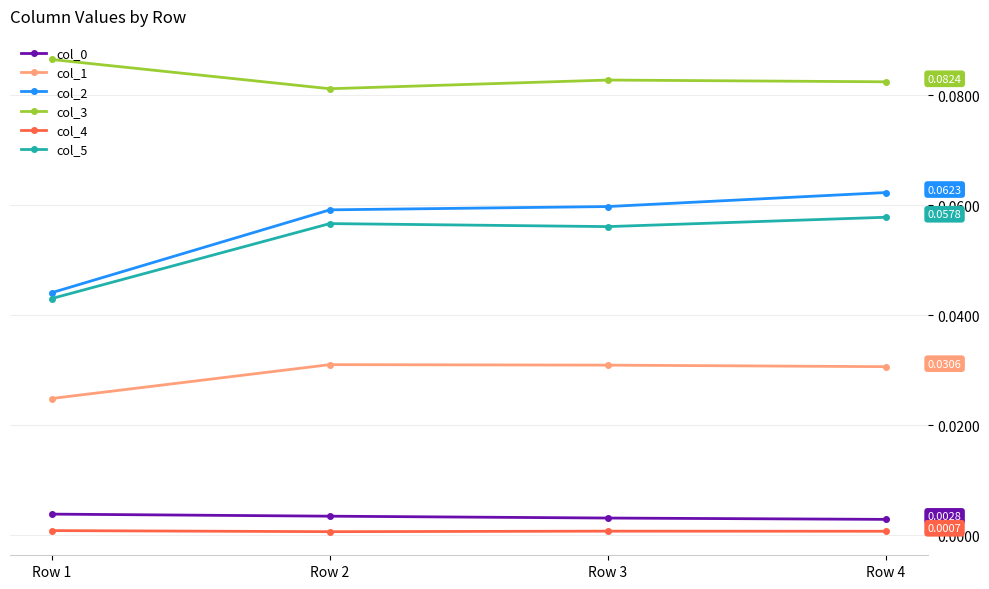

True or false: col_3 and col_5 intersect in this chart.

False